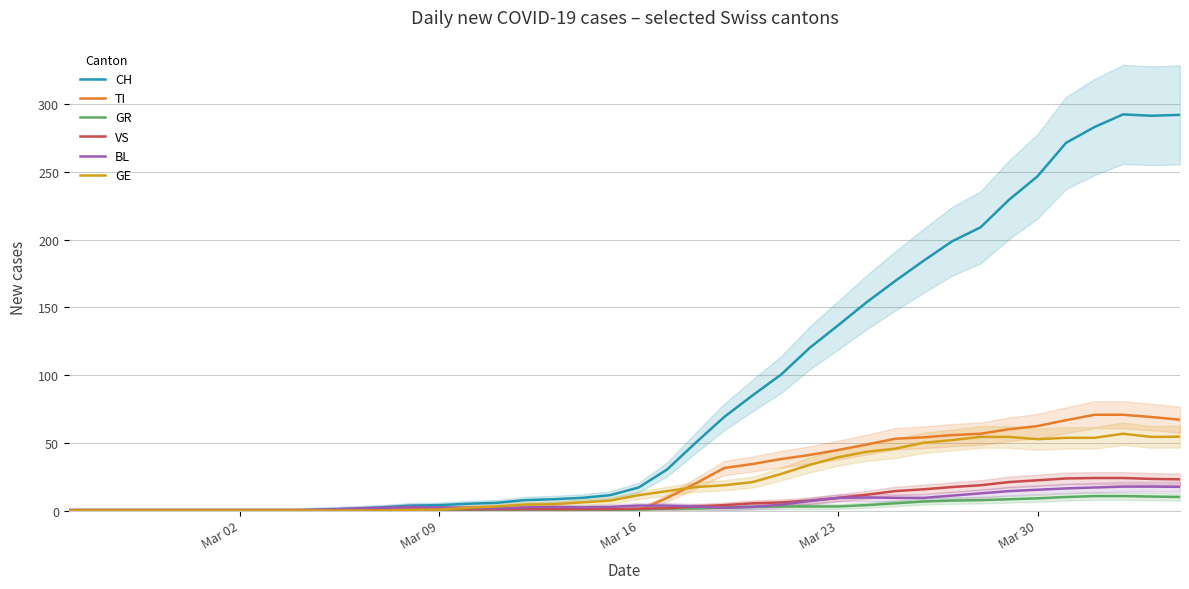

What are all the series names shown in the legend?

CH, TI, GR, VS, BL, GE